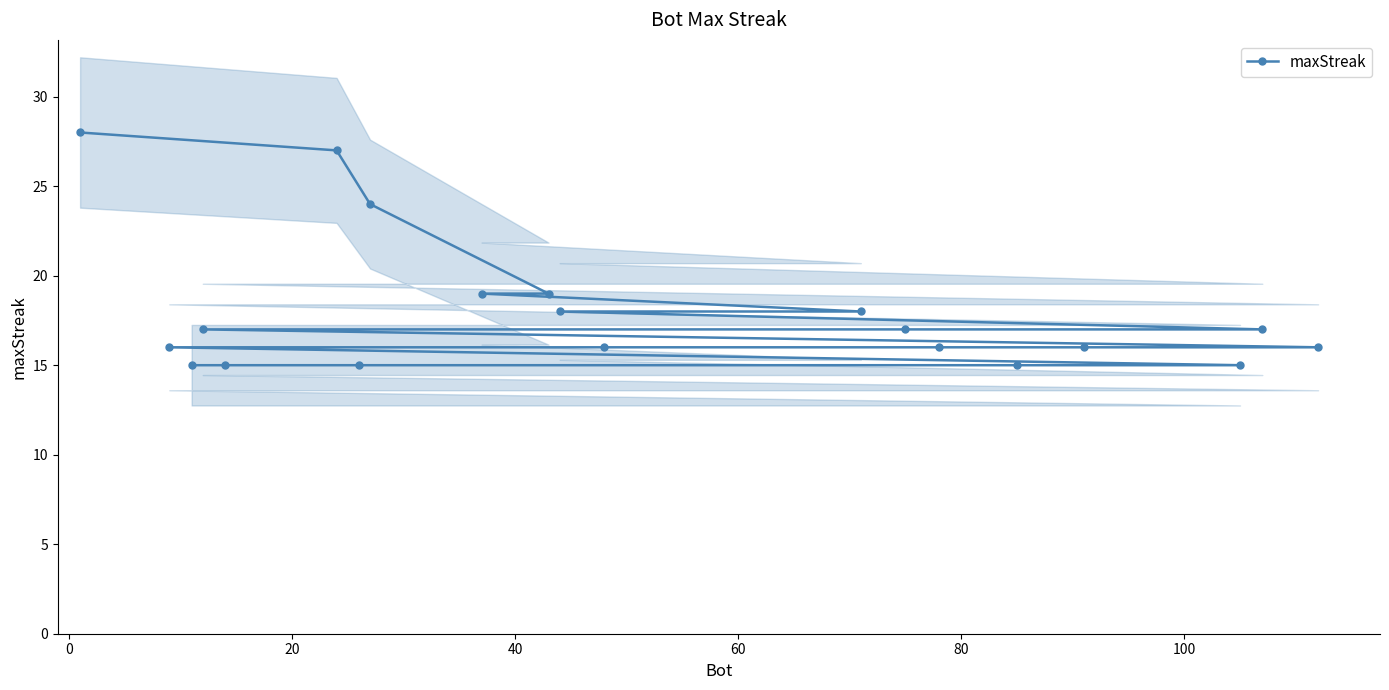

What is the value of the maxStreak point at the 4th from the left?

17